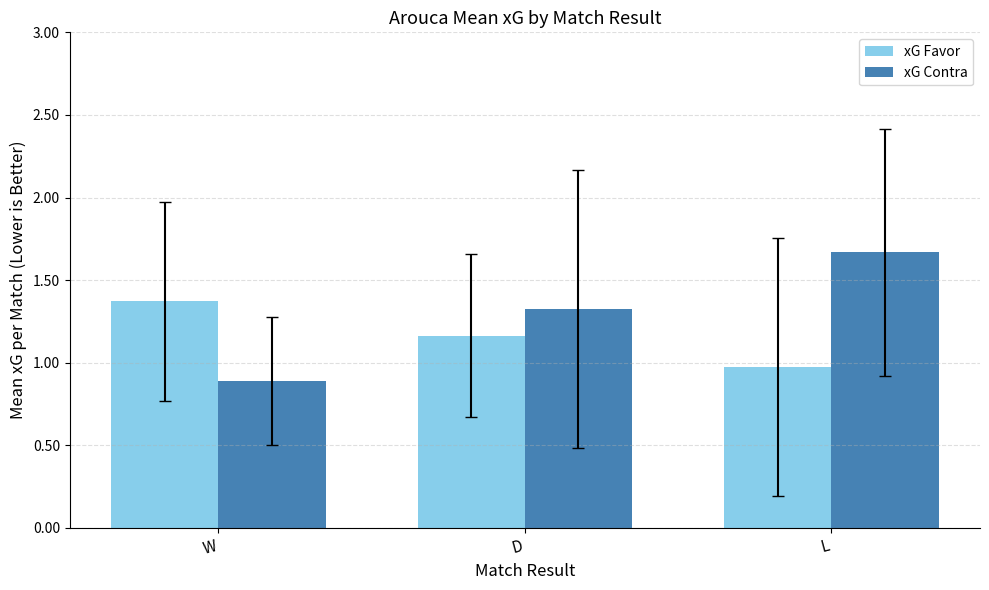

What is the spread (max minus min) of values at W?

0.5